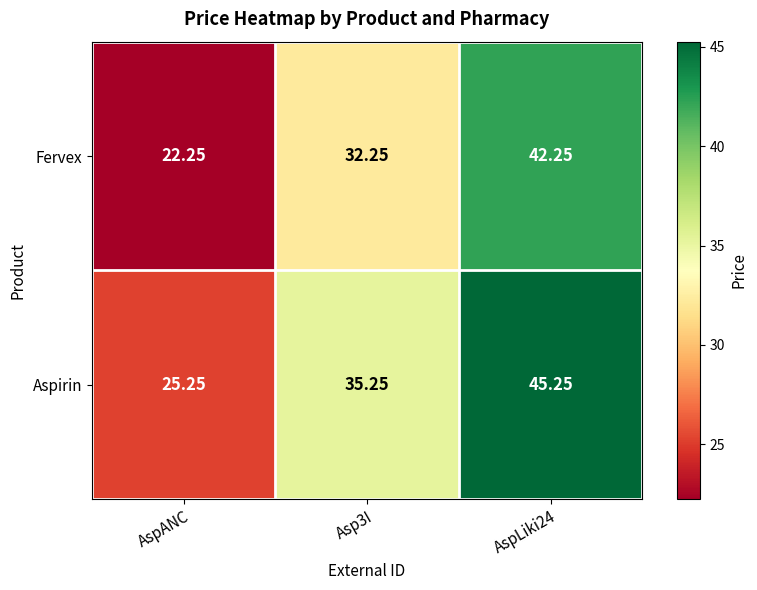

At which category does the chart reach its minimum across all series?

AspANC